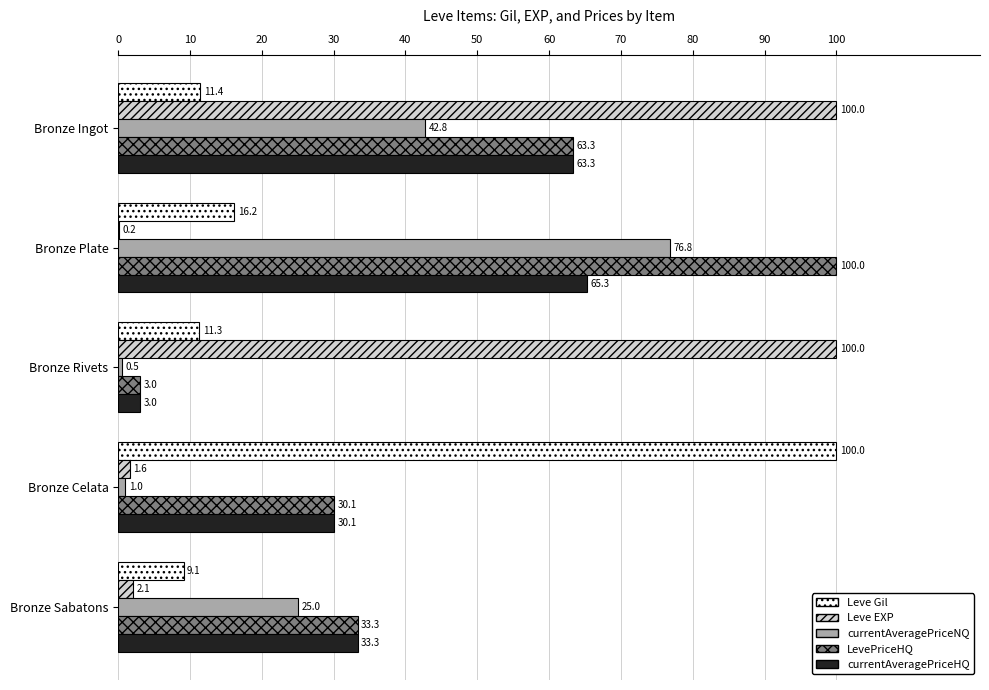

True or false: Leve Gil has a value of 11.3 at Bronze Rivets.

True